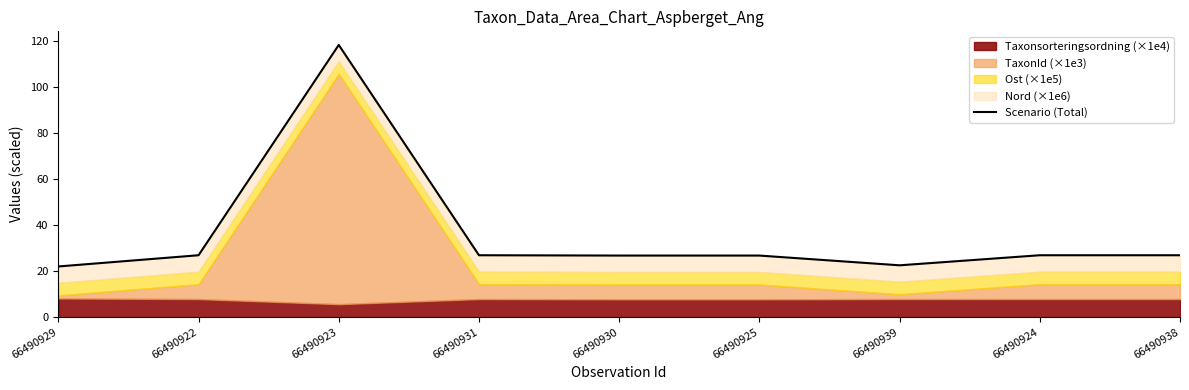

Reading left to right, extract all data points from this chart.

66490929=22.0	66490922=26.9	66490923=118.3	66490931=26.9	66490930=26.8	66490925=26.8	66490939=22.5	66490924=26.9	66490938=26.9